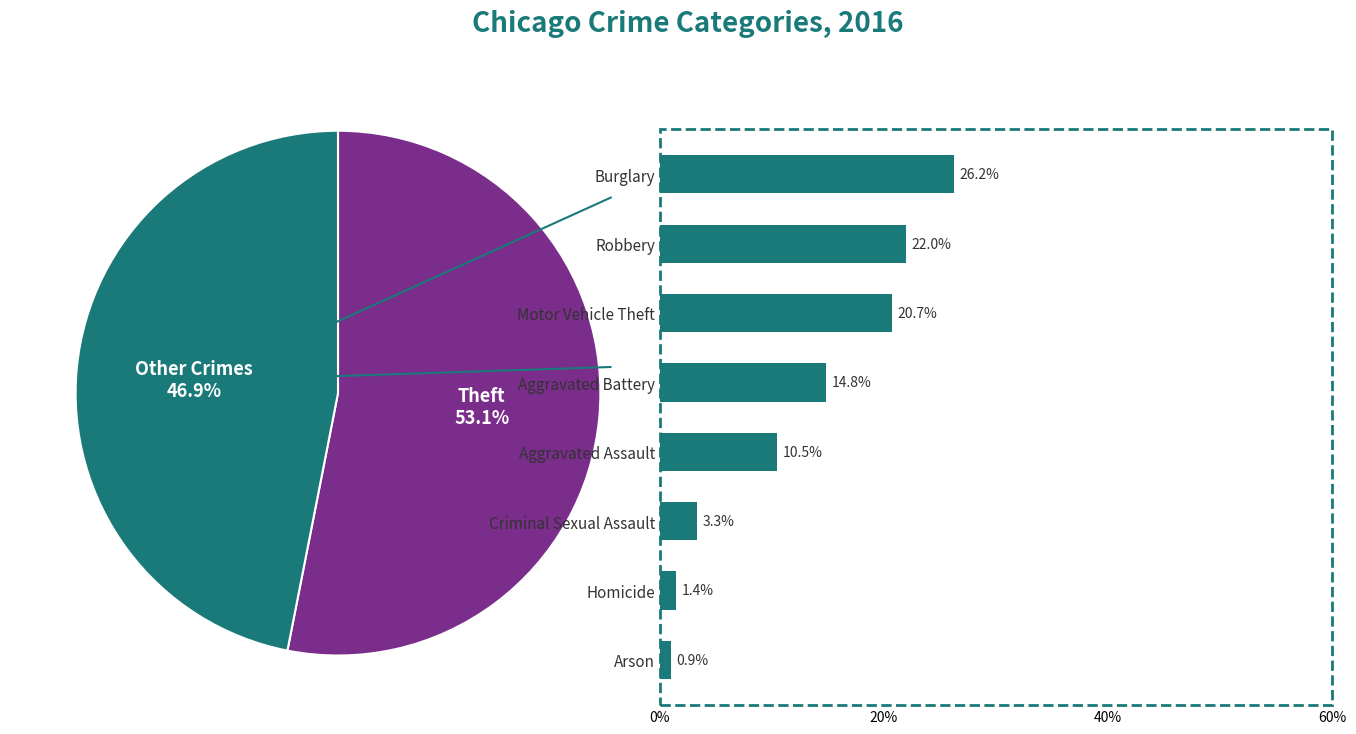

Is it true that Robbery is 22% of the pie?

True